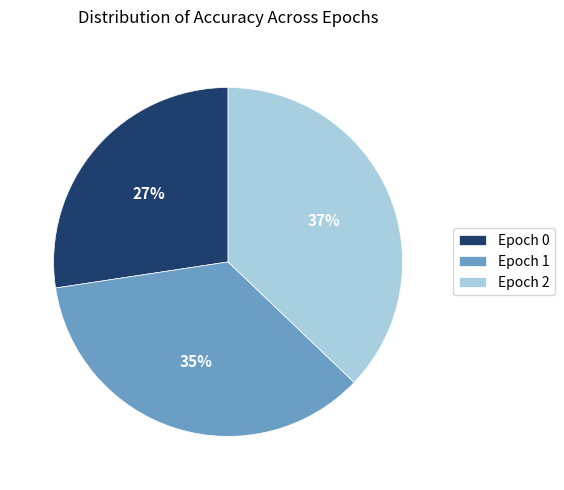

Count the number of slices in the pie.

3